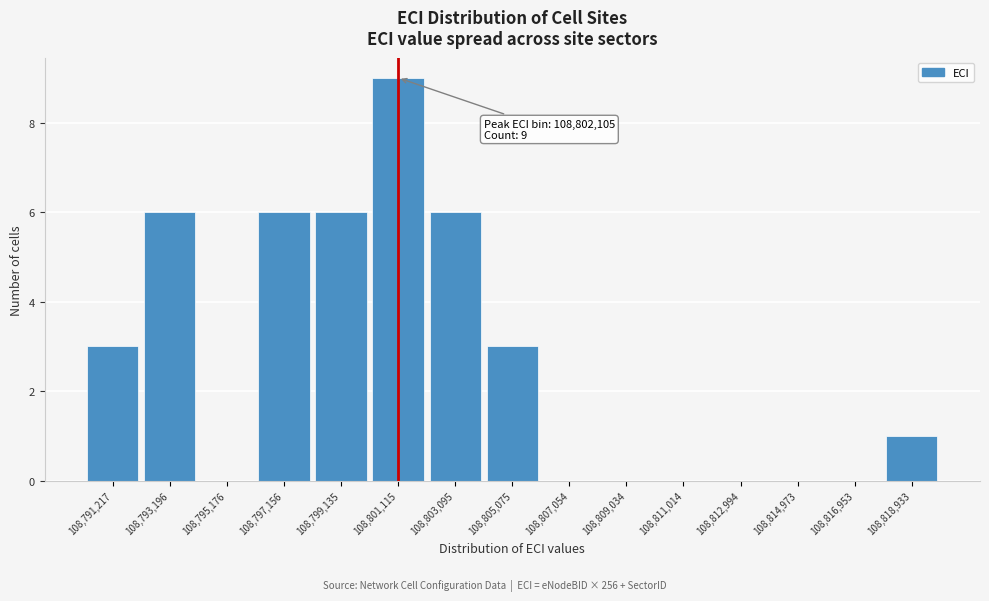

Reading left to right, transcribe all the data shown in this chart.

108,791,217=3	108,793,196=6	108,795,176=0	108,797,156=6	108,799,135=6	108,801,115=9	108,803,095=6	108,805,075=3	108,807,054=0	108,809,034=0	108,811,014=0	108,812,994=0	108,814,973=0	108,816,953=0	108,818,933=1